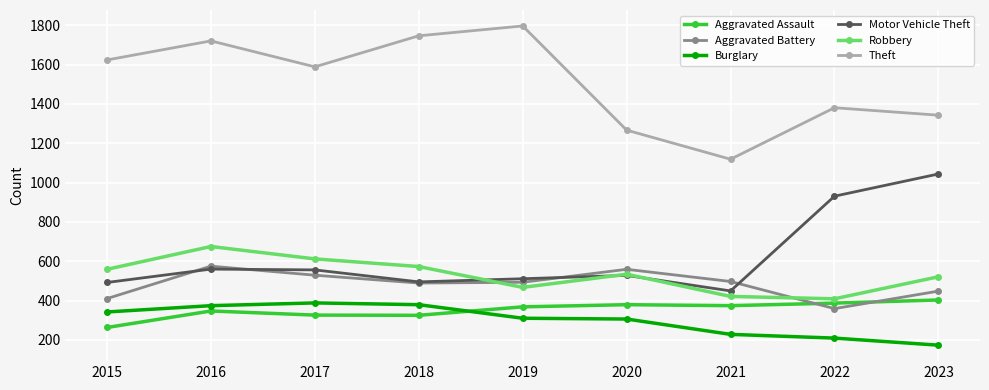

Count the number of data series in this chart.

6